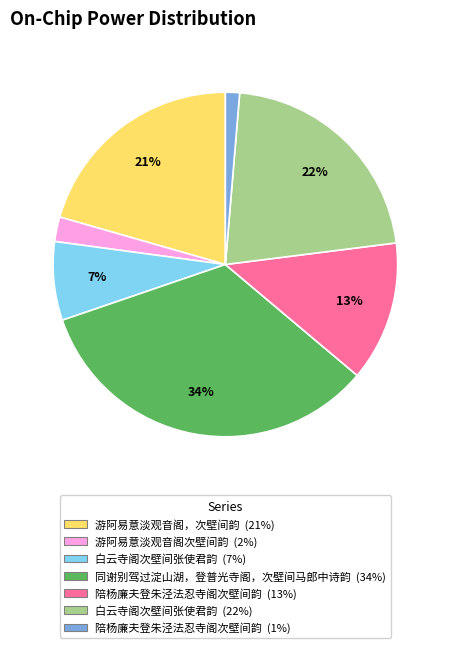

Is there any slice that represents more than half of the pie?

No